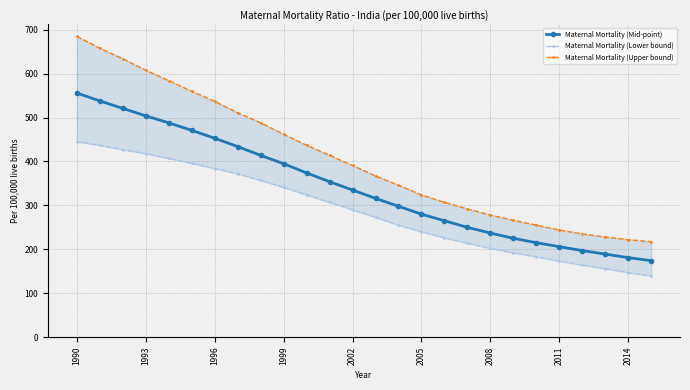

Which category has the highest value across all series?

1990